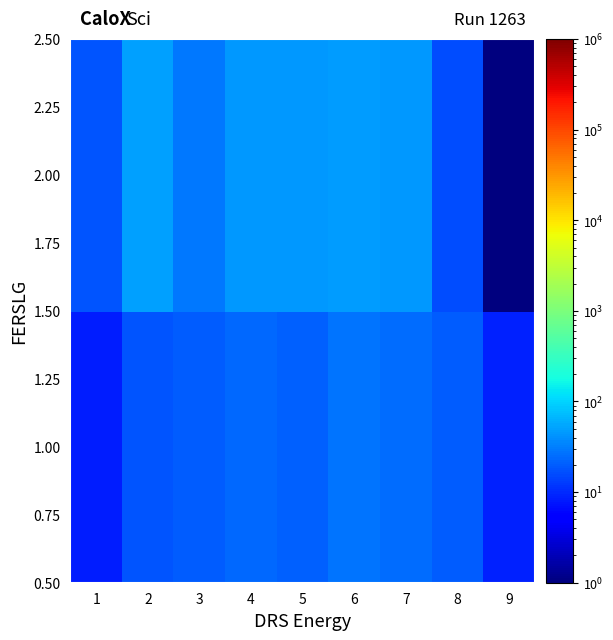

At which category is the sum across all series the highest?

6